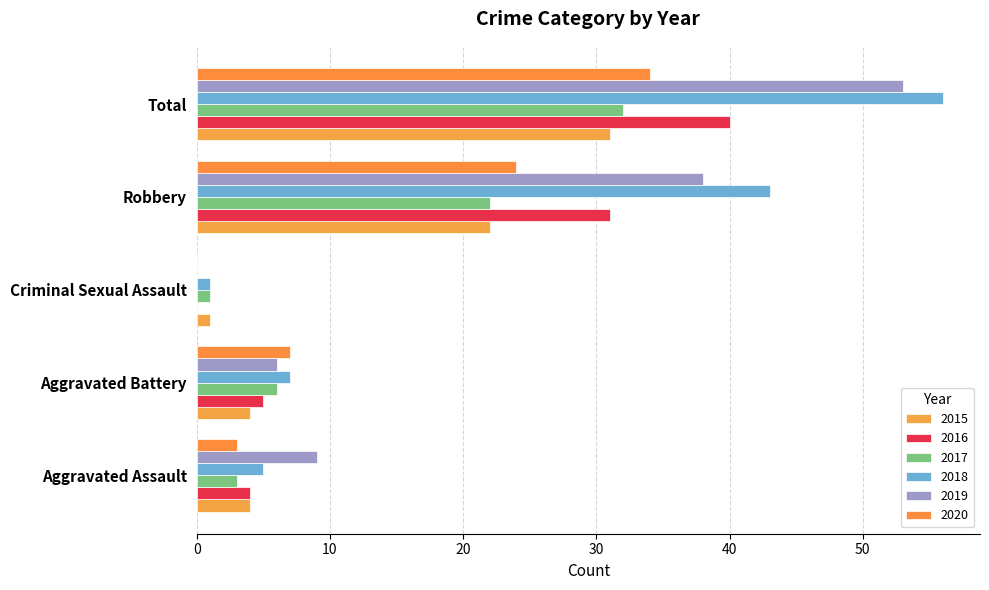

Count the number of data series in this chart.

6